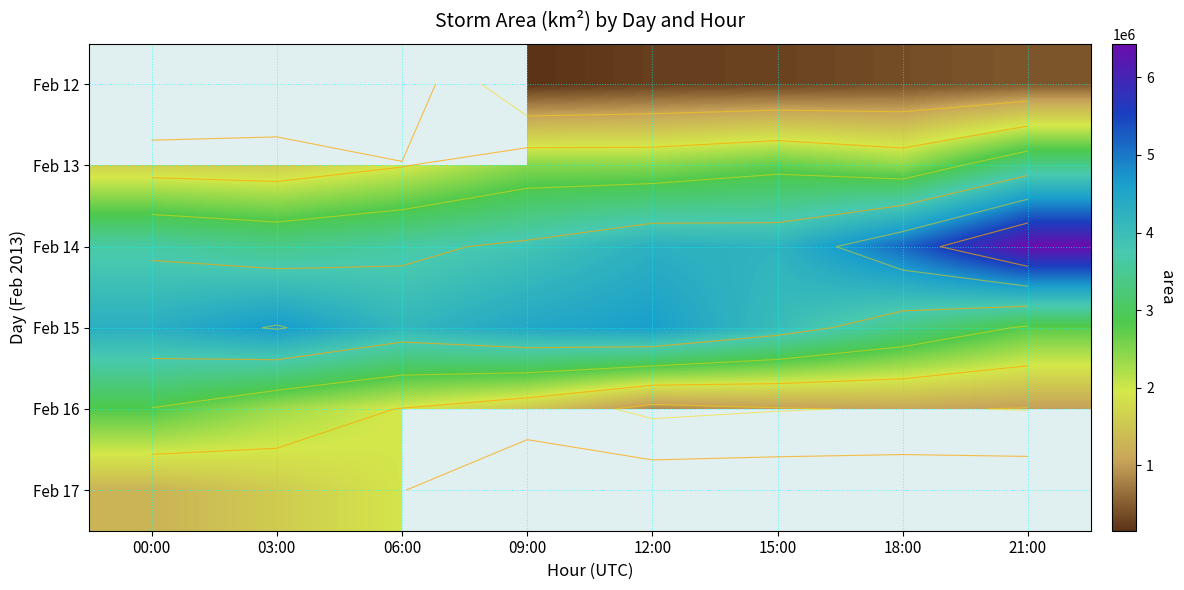

What is the average value of the Feb 16 series?

1573593.8